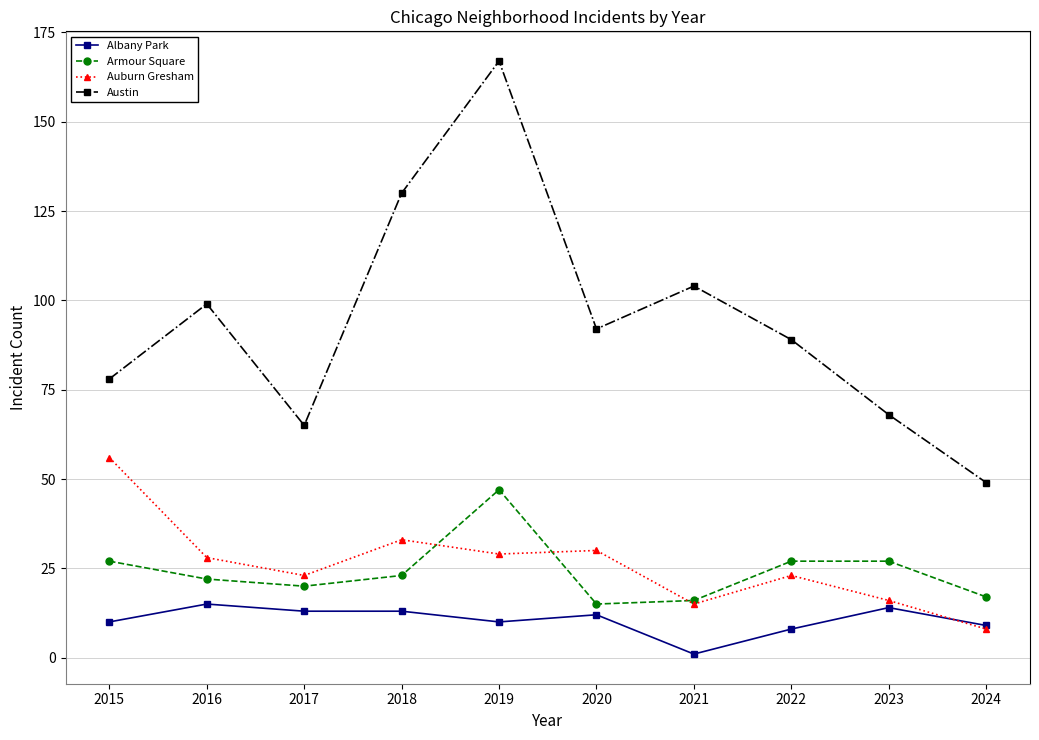

What is the value of the Albany Park point at the 10th from the left?

9